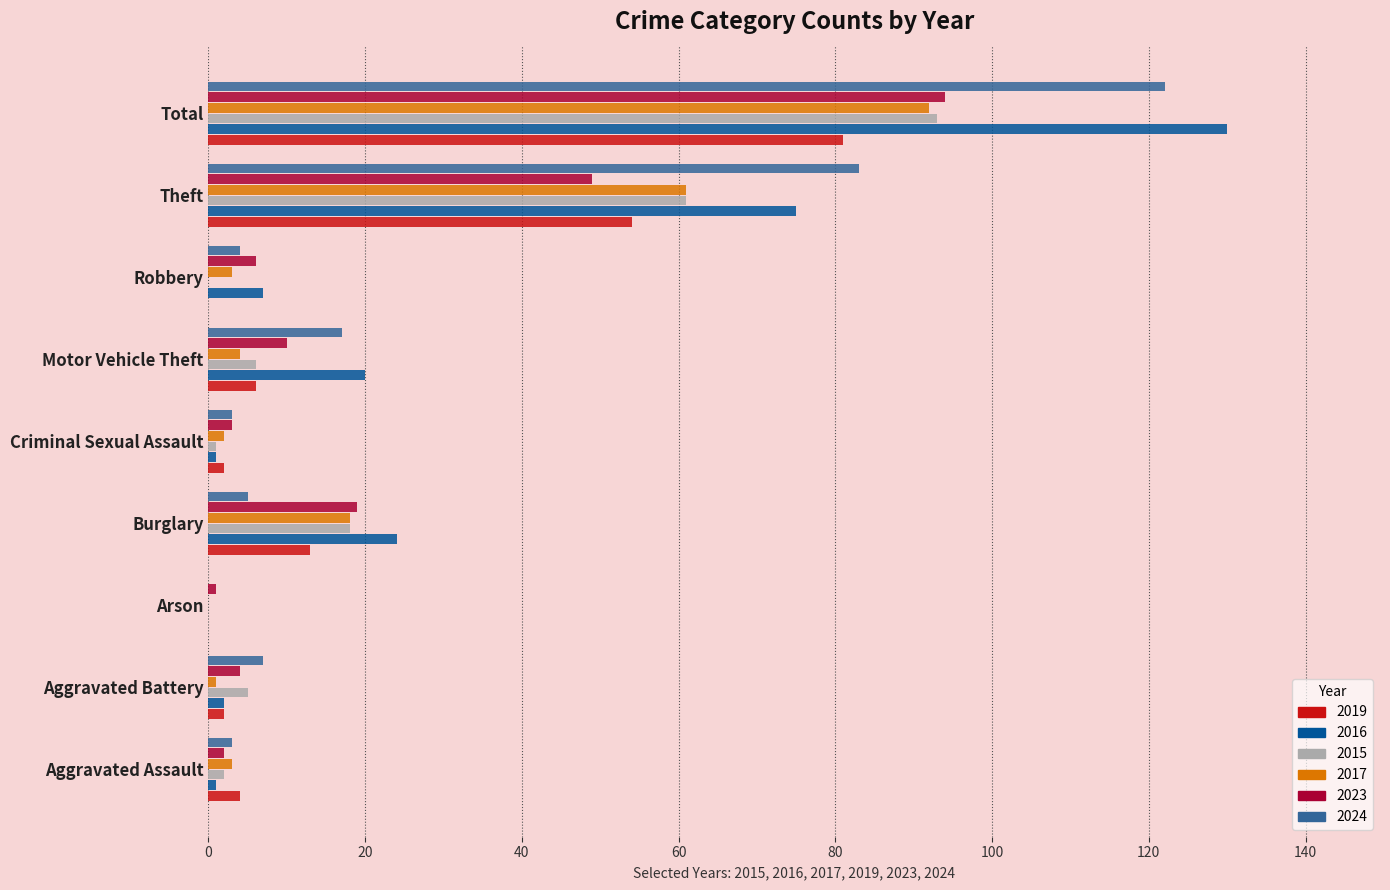

True or false: 2015 has a value of 145 at Total.

False